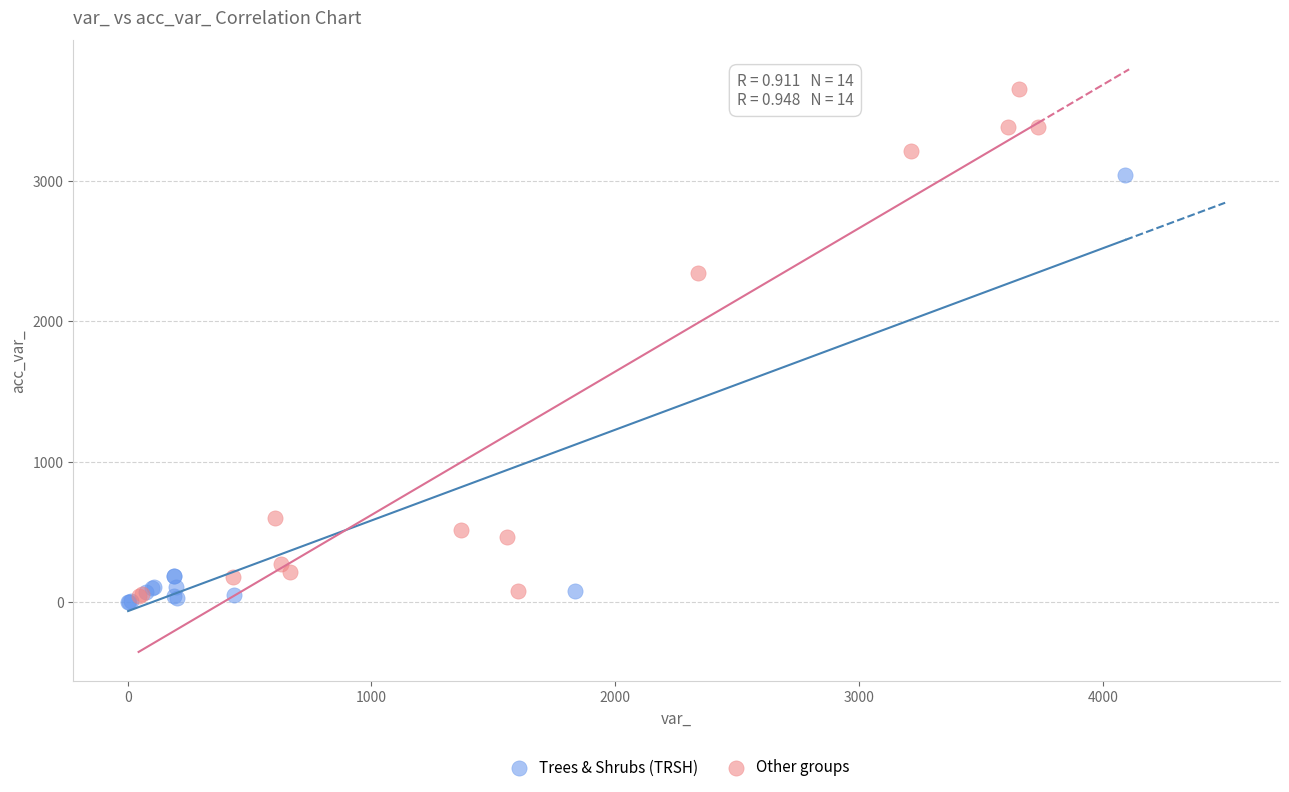

Which series has the widest spread of Y values?

Other groups